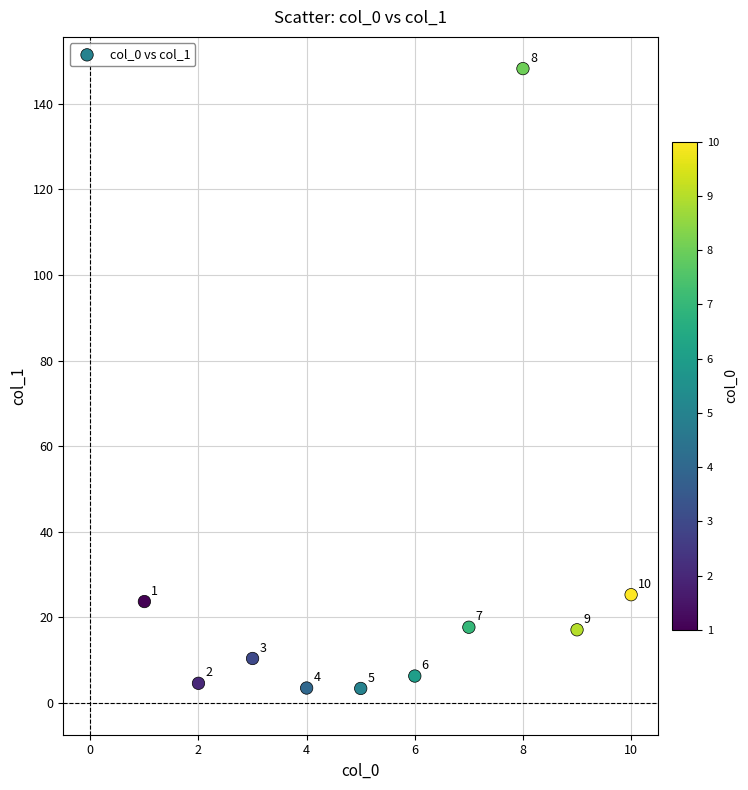

What is the average X value?

5.5